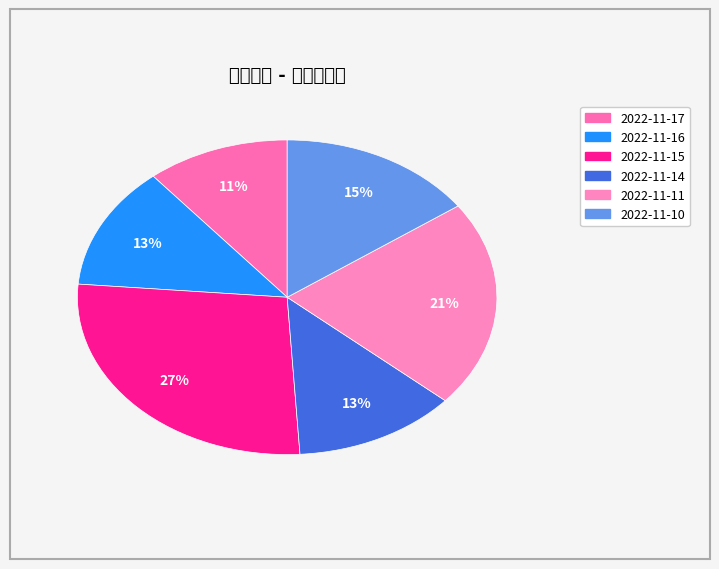

What is the largest slice in the pie chart?

2022-11-15